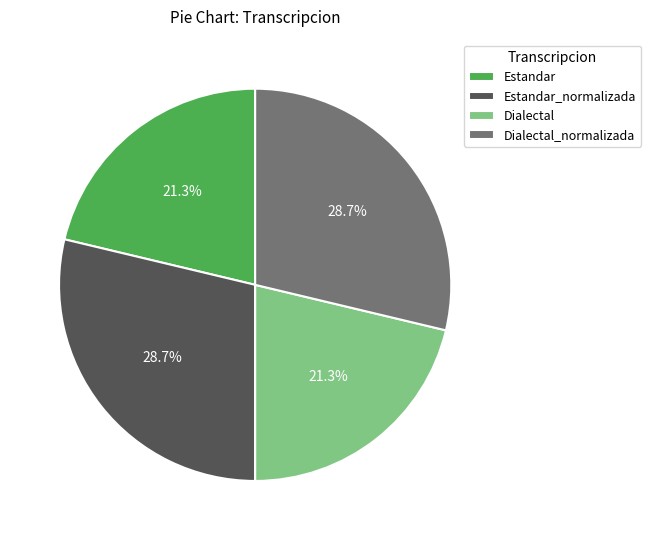

To the nearest percent, what portion does Estandar represent?

21%